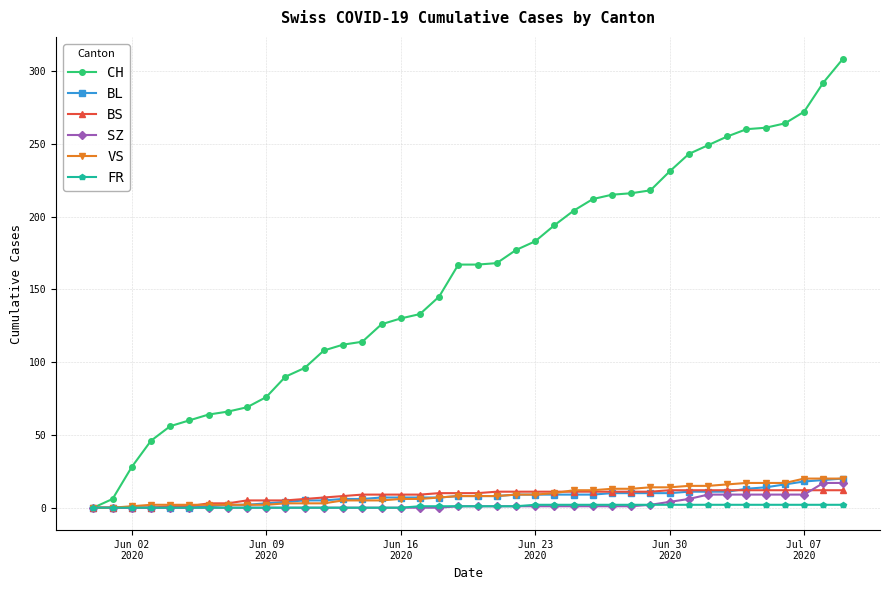

What is the highest value of the BL series?

20